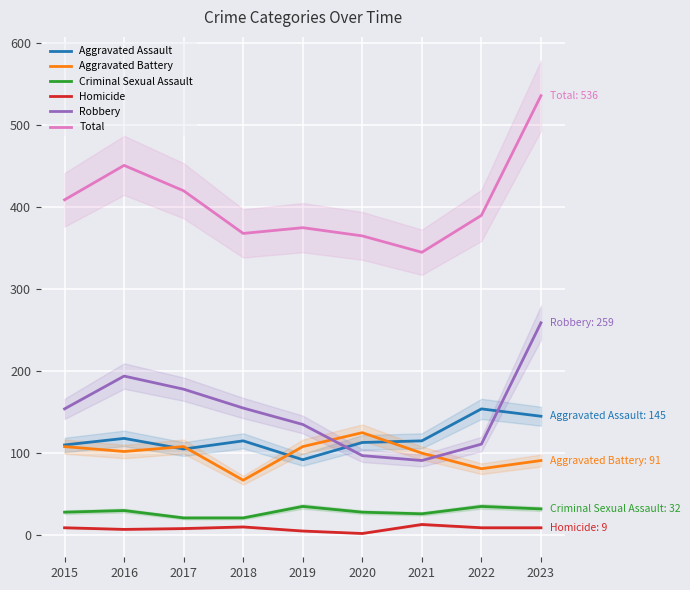

Is the value of Criminal Sexual Assault at 2018 greater than the value of Homicide at 2019?

Yes